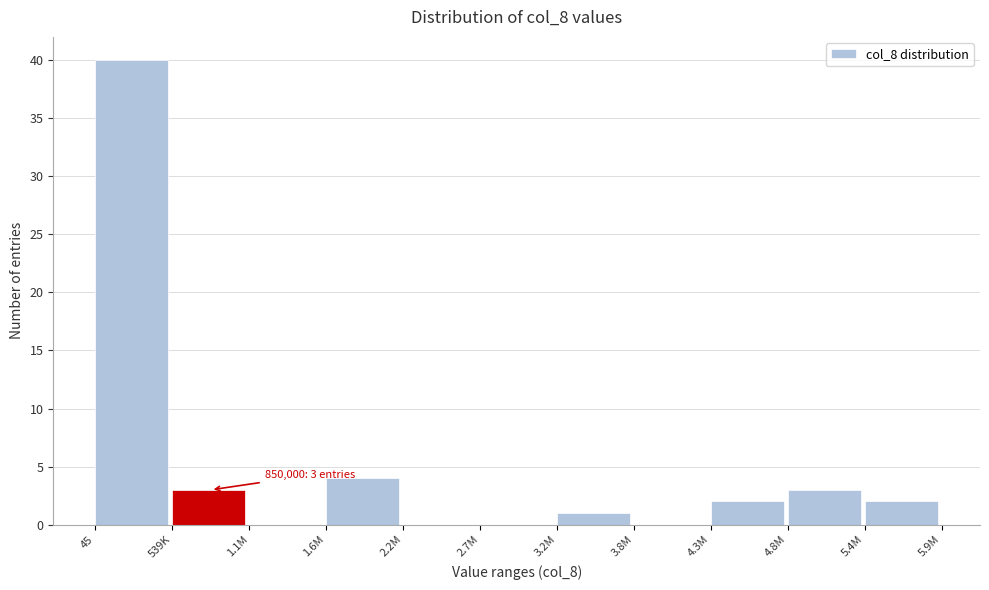

Reading left to right, what are all the values shown in this chart?

45=40	539K=3	1.1M=0	1.6M=4	2.2M=0	2.7M=0	3.2M=1	3.8M=0	4.3M=2	4.8M=3	5.4M=2